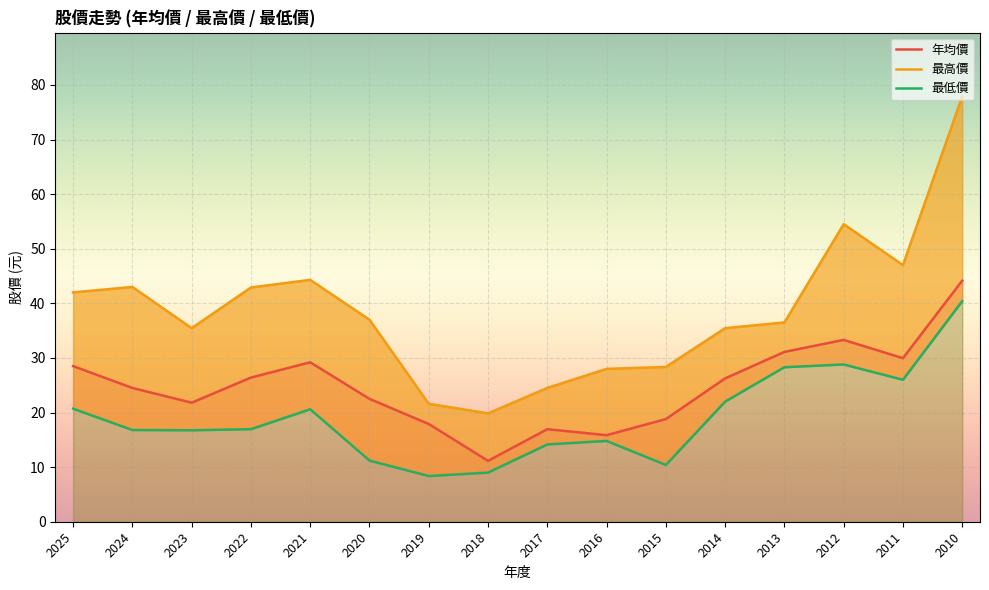

List the series in order of their overall mean, highest first.

最高價, 年均價, 最低價